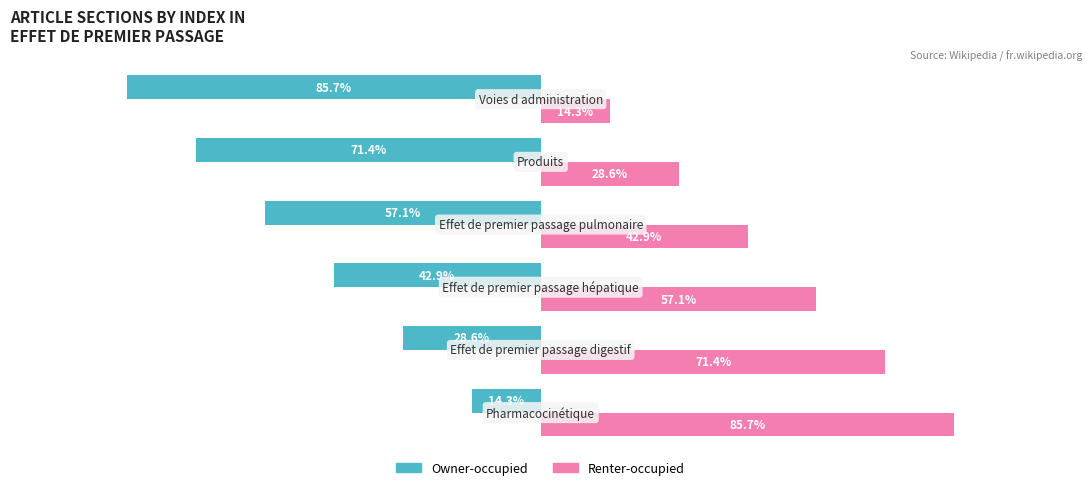

Which series has the largest total across all categories?

Renter-occupied